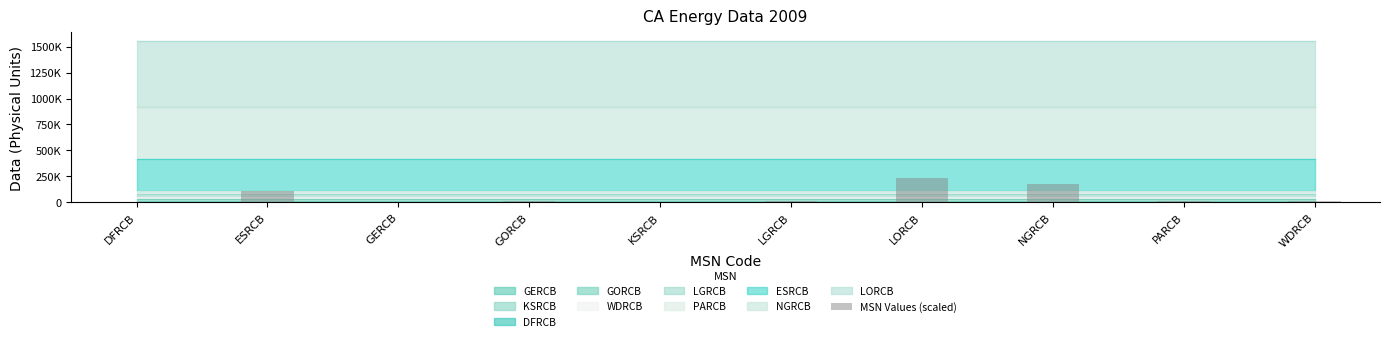

Where is the data nearest to the value 116960?

ESRCB